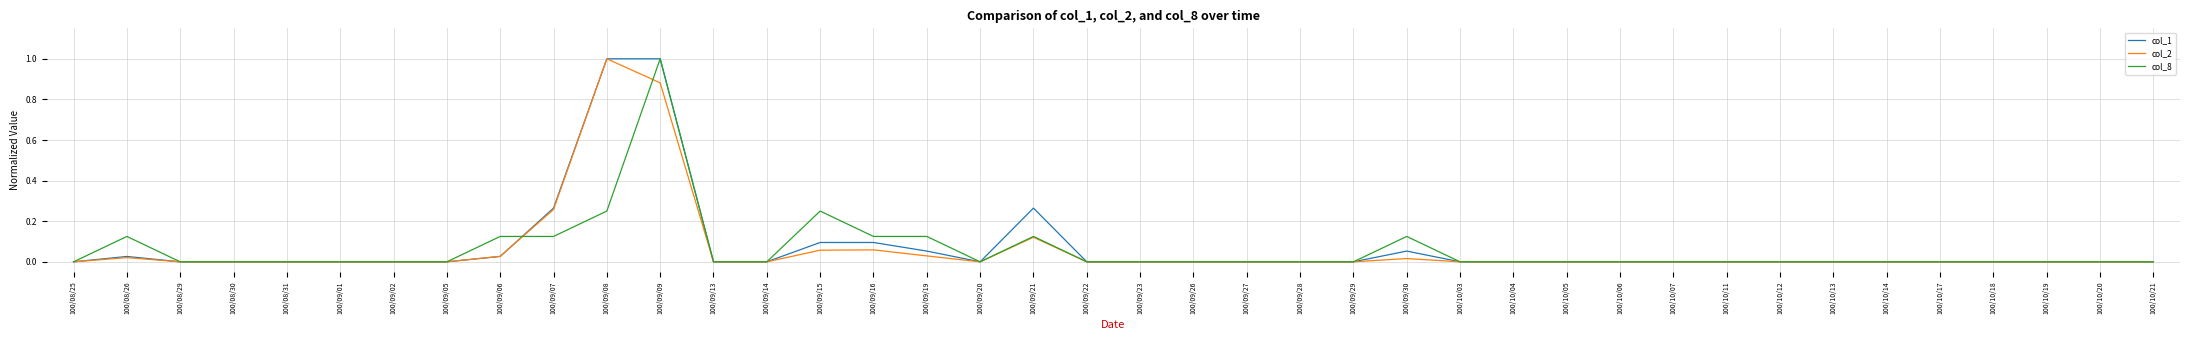

At which category is the sum across all series the highest?

100/09/09